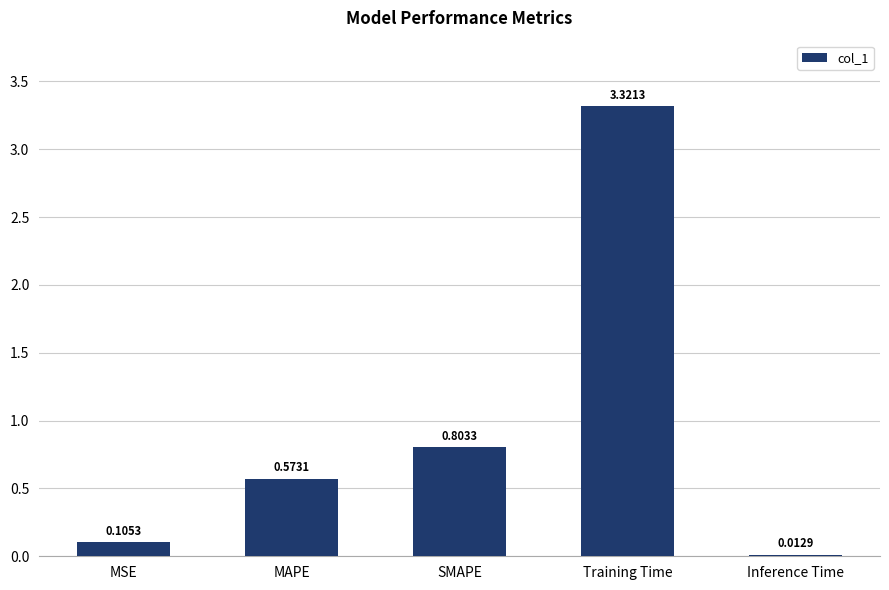

At which category does the chart reach its minimum across all series?

Inference Time